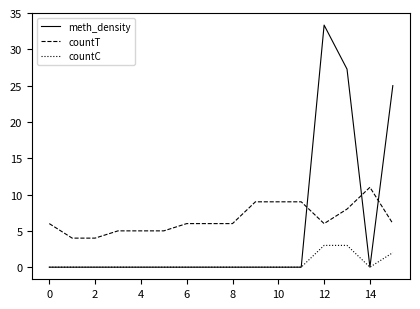

True or false: countT and countC cross at least once.

False